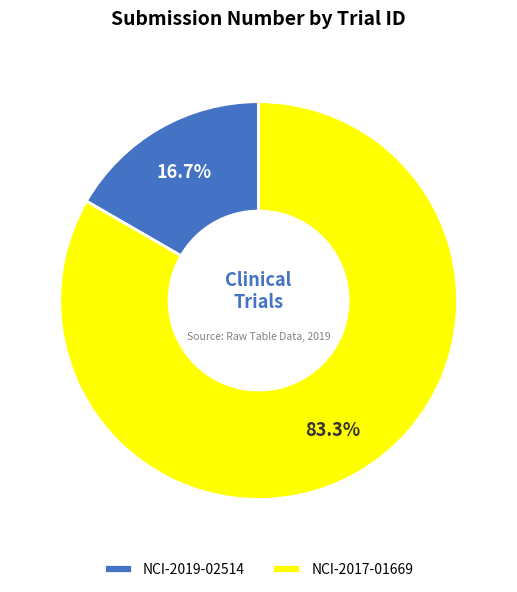

Does NCI-2017-01669 represent more than half of the total?

Yes